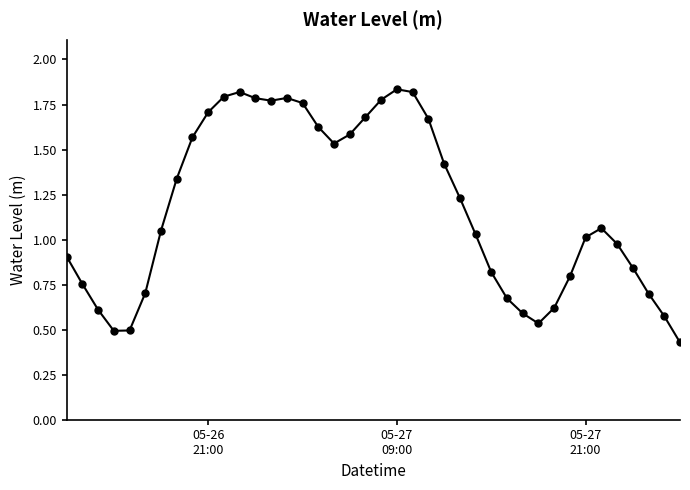

True or false: there are more than 2 points higher than both neighbors.

True